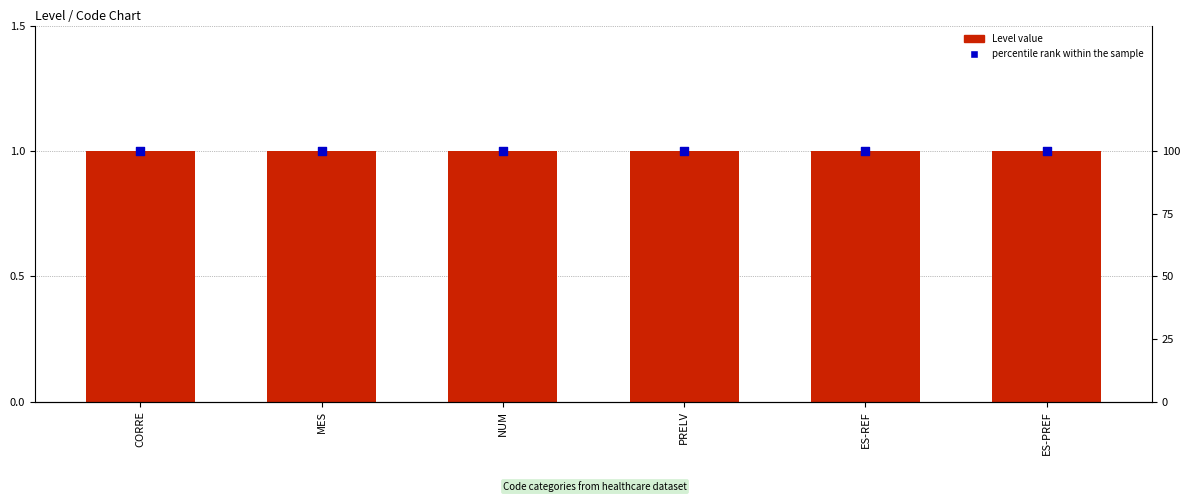

Which series has the largest Y range (max minus min)?

Level value